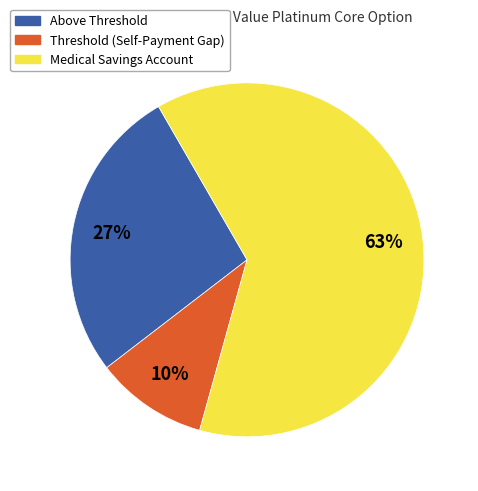

How many slices are in this pie chart?

3